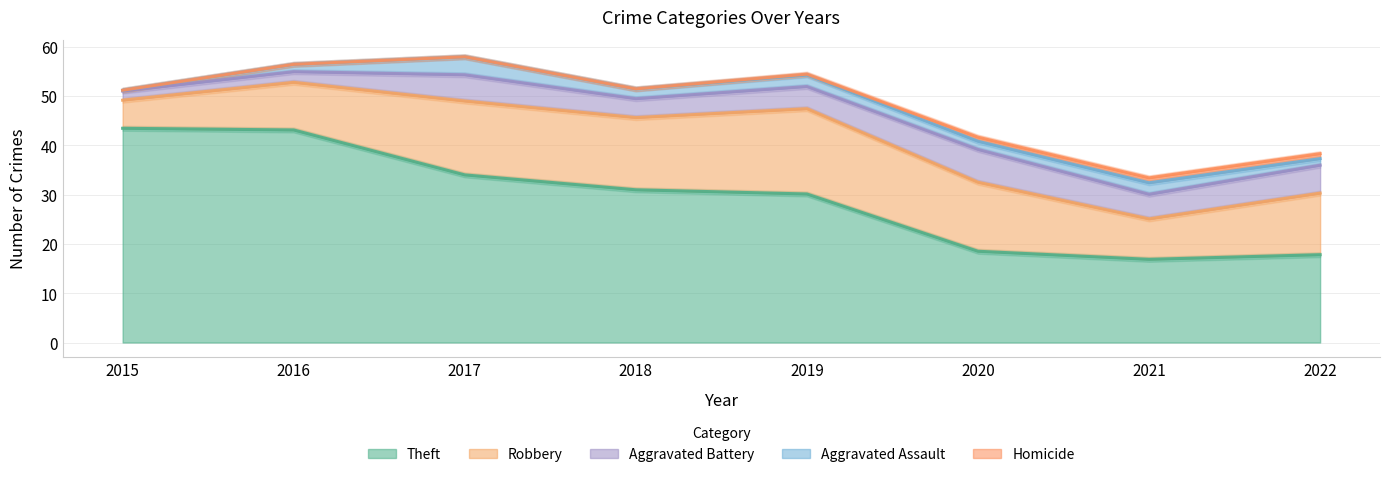

At which category is the sum across all series the highest?

2017